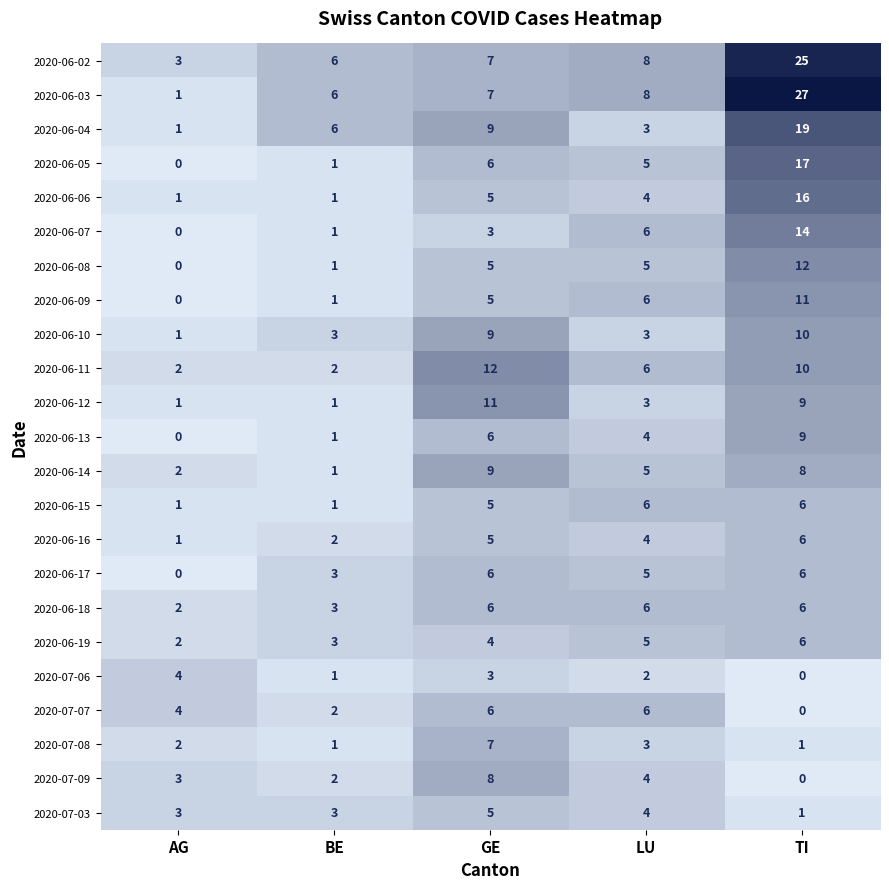

Rank the categories by 2020-07-06 value from lowest to highest.

TI, BE, LU, GE, AG